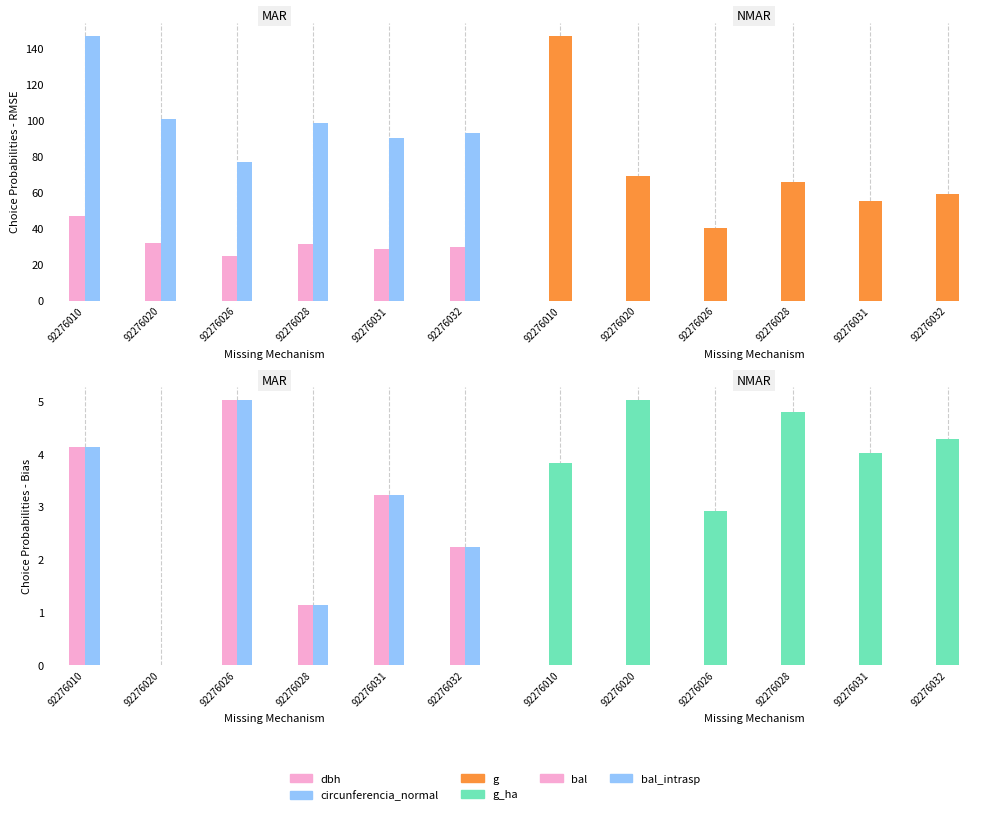

What is the spread (max minus min) of values at 92276032?

691.8